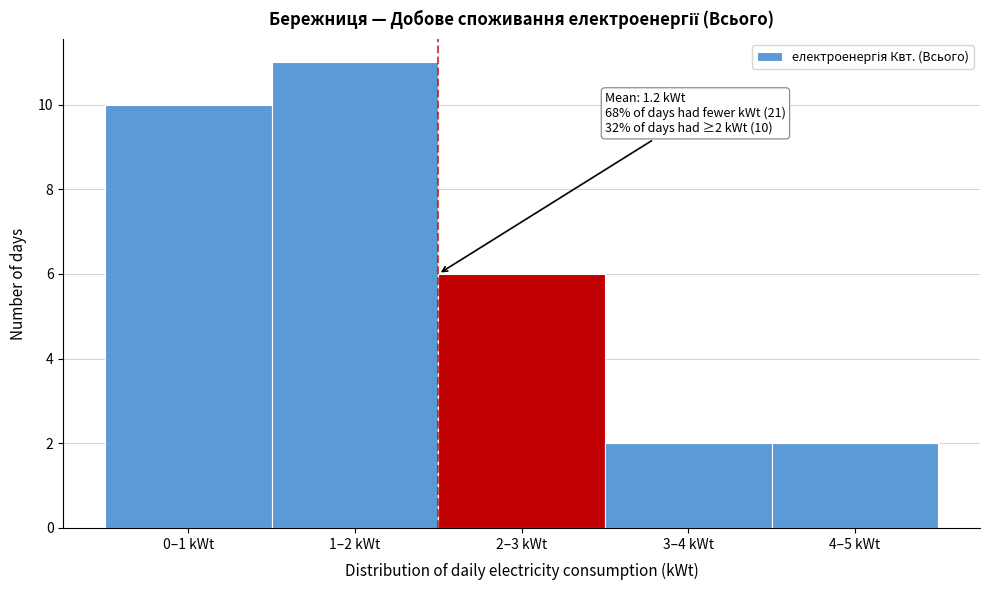

Reading left to right, list all the values displayed in this chart.

0–1 kWt=10	1–2 kWt=11	2–3 kWt=6	3–4 kWt=2	4–5 kWt=2